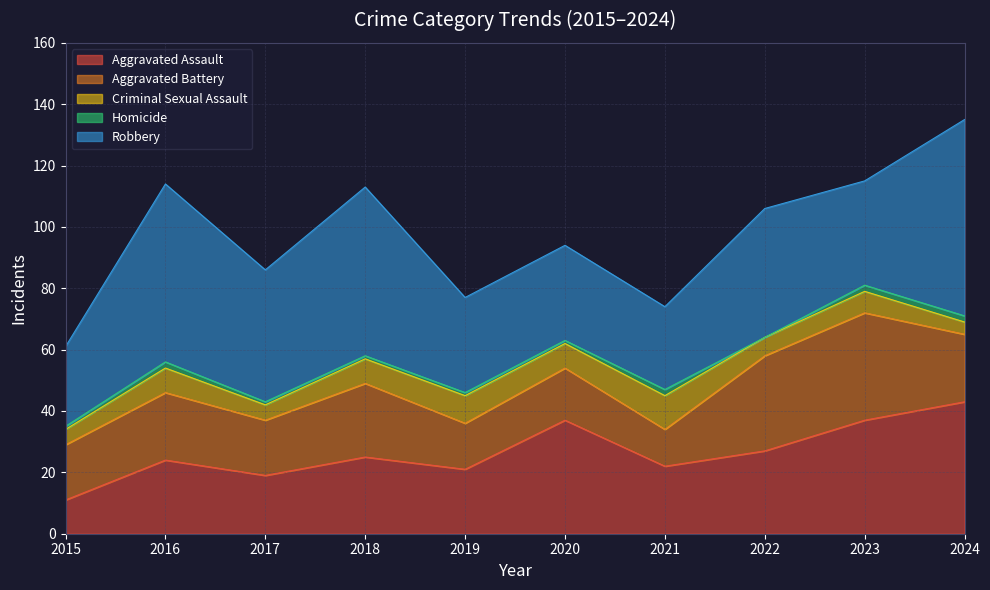

The Homicide series shows 1 at 2020. True or false?

True